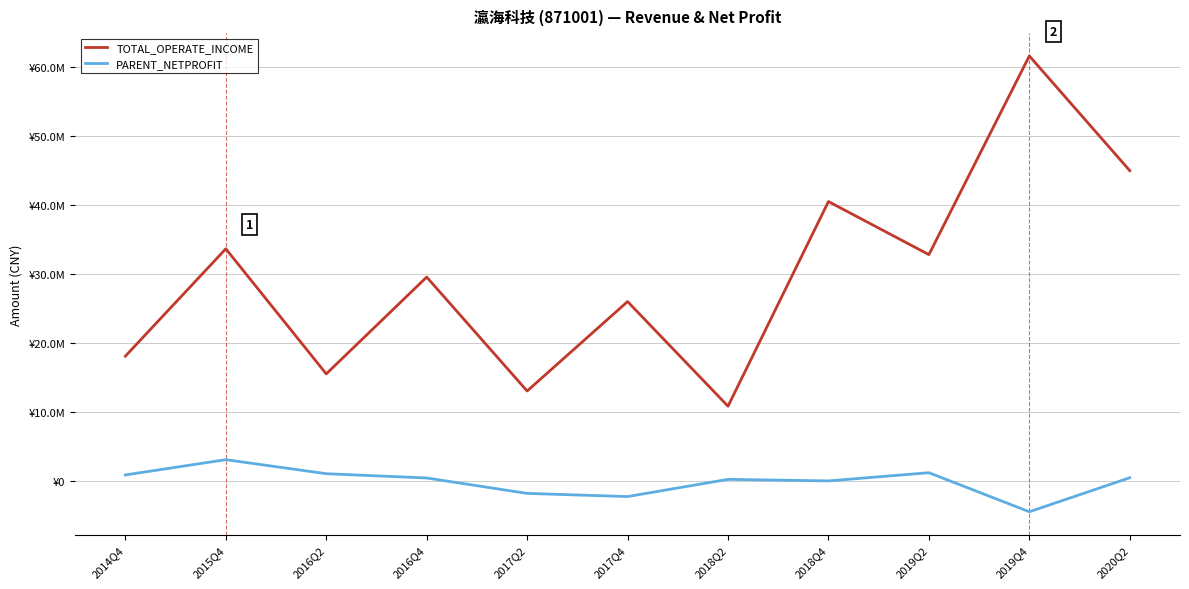

Does the chart have visible grid lines?

Yes